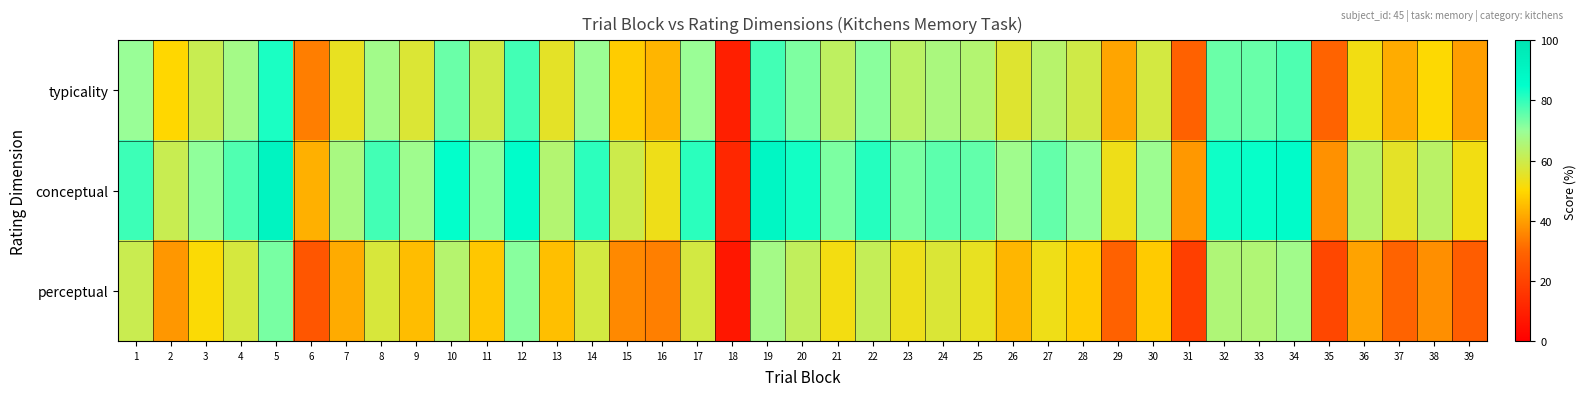

List the series in order of their overall mean, highest first.

conceptual, typicality, perceptual